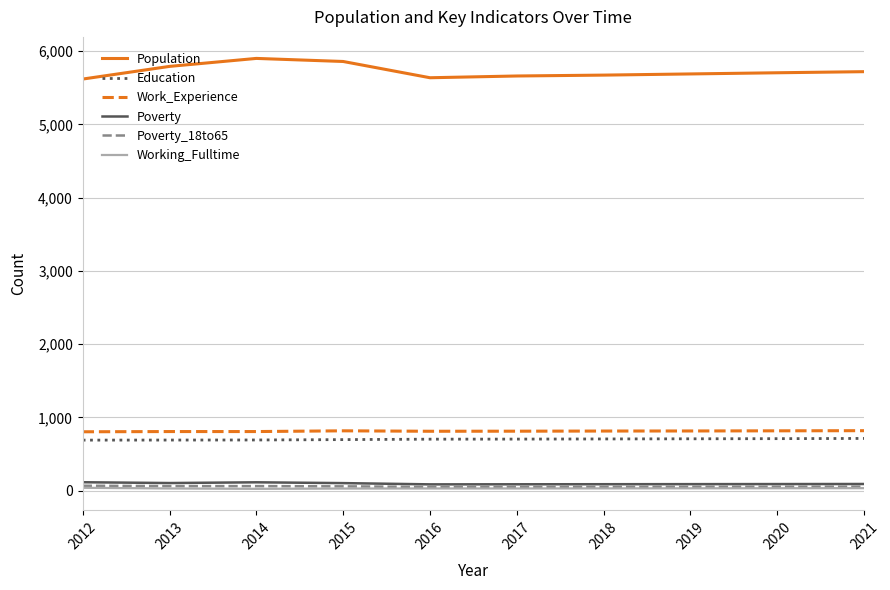

What is the approximate value of Population at 2014?

5901